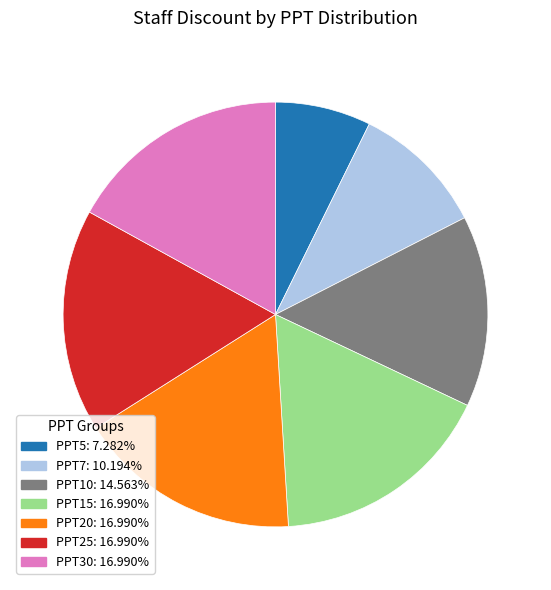

Does any single category account for the majority?

No